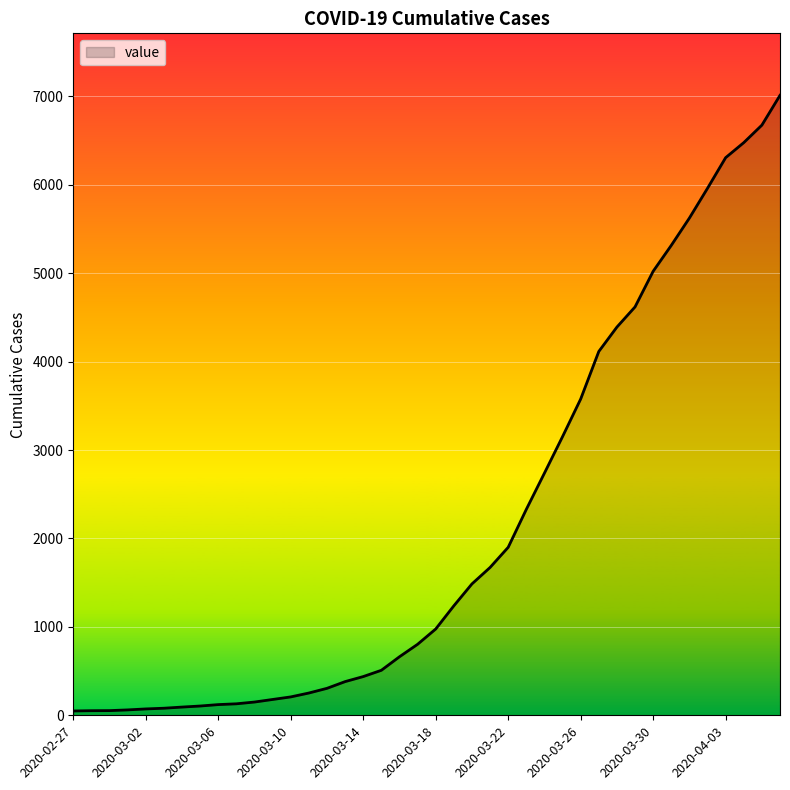

What is the difference between the maximum and minimum values?

6963